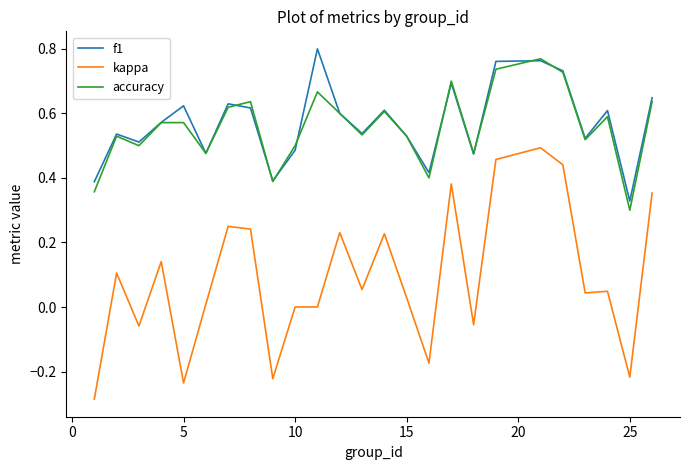

True or false: accuracy and kappa cross at least once.

False